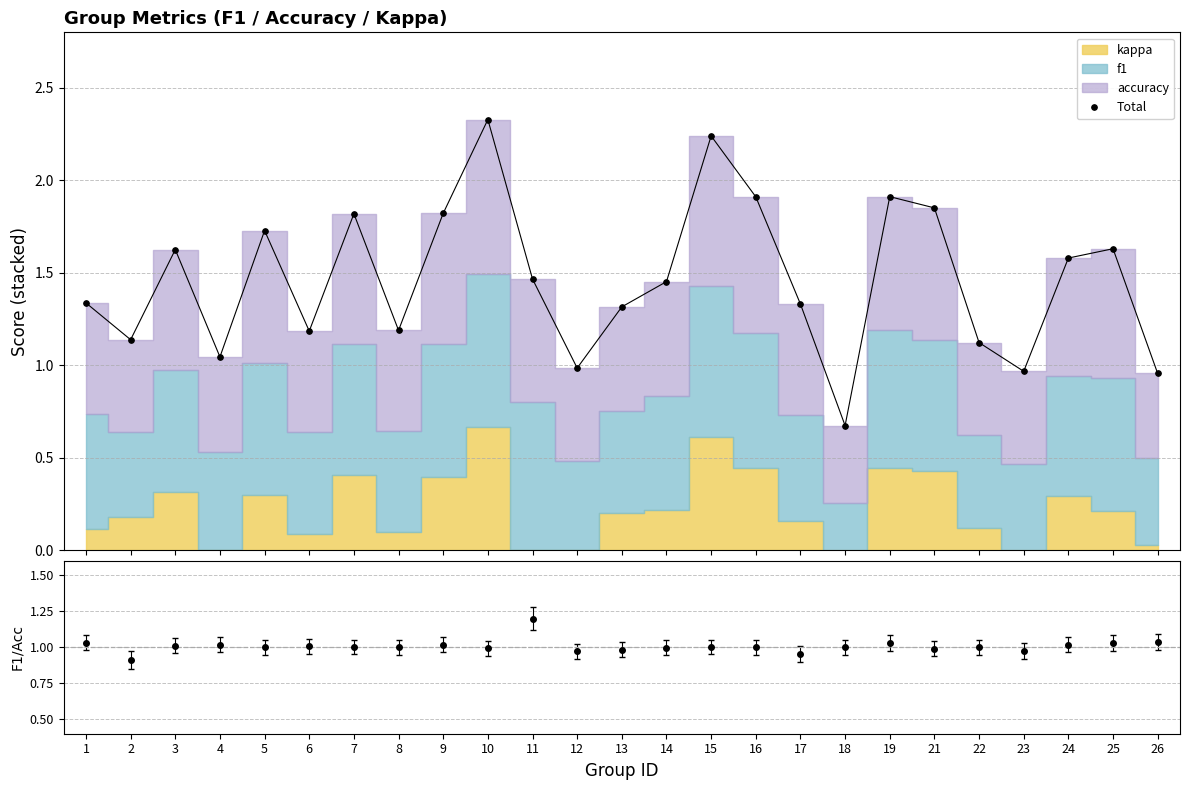

Reading left to right, what are all the values shown in this chart?

1=1.3	2=1.1	3=1.6	4=1.0	5=1.7	6=1.2	7=1.8	8=1.2	9=1.8	10=2.3	11=1.5	12=1.0	13=1.3	14=1.5	15=2.2	16=1.9	17=1.3	18=0.7	19=1.9	21=1.9	22=1.1	23=1.0	24=1.6	25=1.6	26=1.0